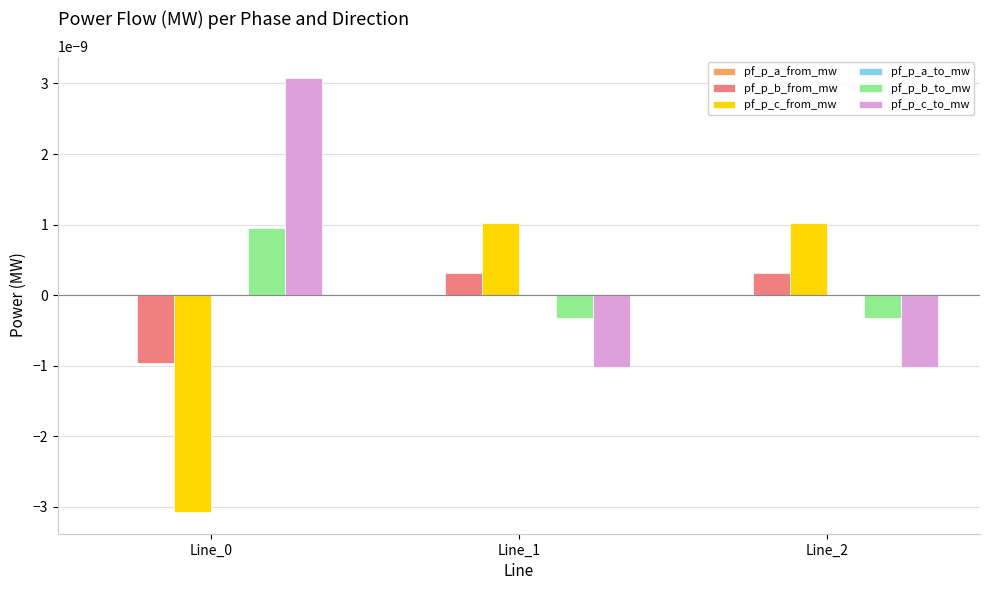

The pf_p_b_to_mw series shows 0.0 at Line_0. True or false?

True